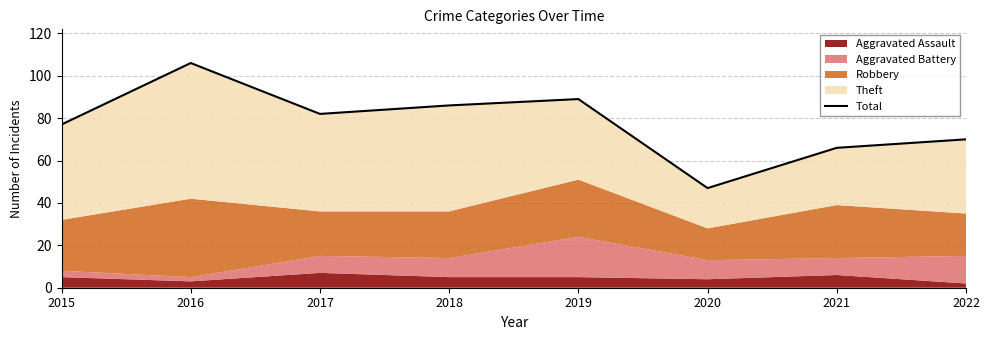

How many points are higher than both their immediate neighbors (excluding endpoints)?

2